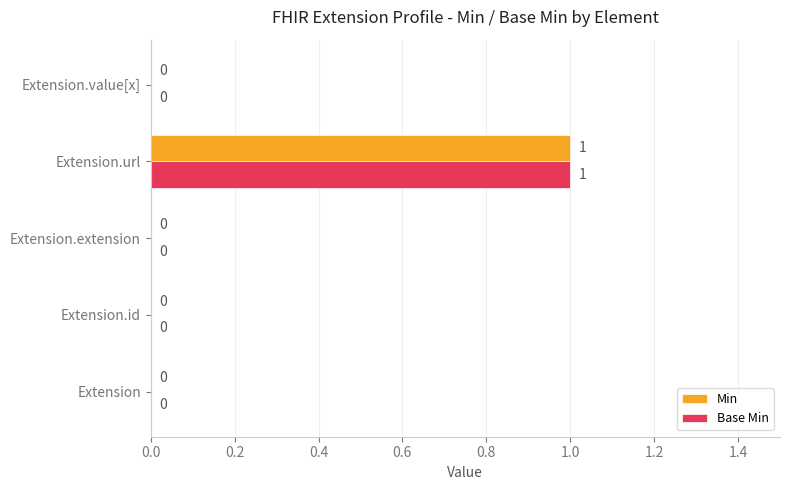

At which category is the sum across all series the highest?

Extension.url